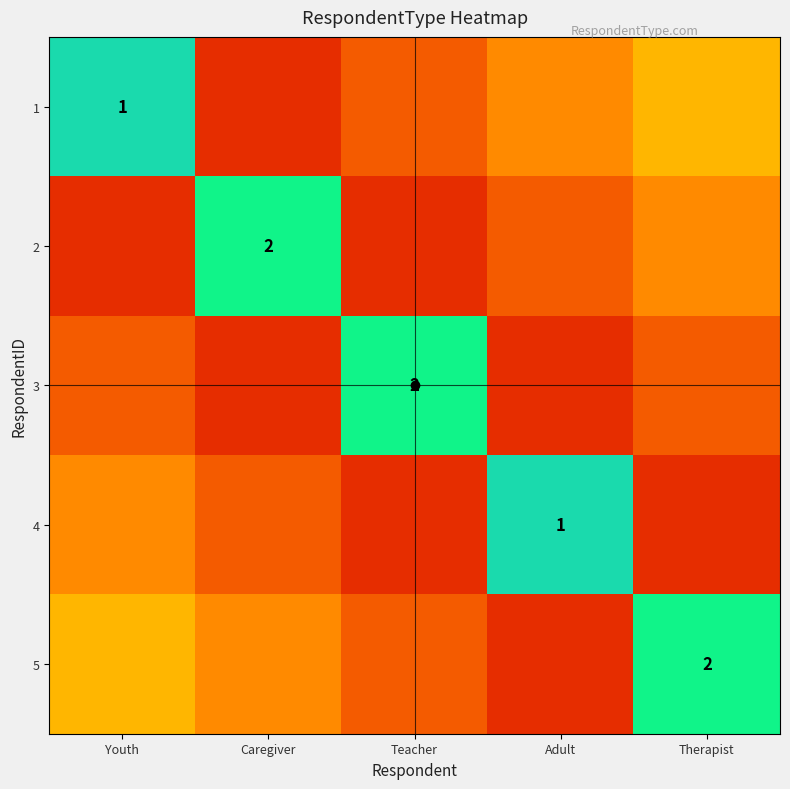

How many categories are shown in the chart?

5